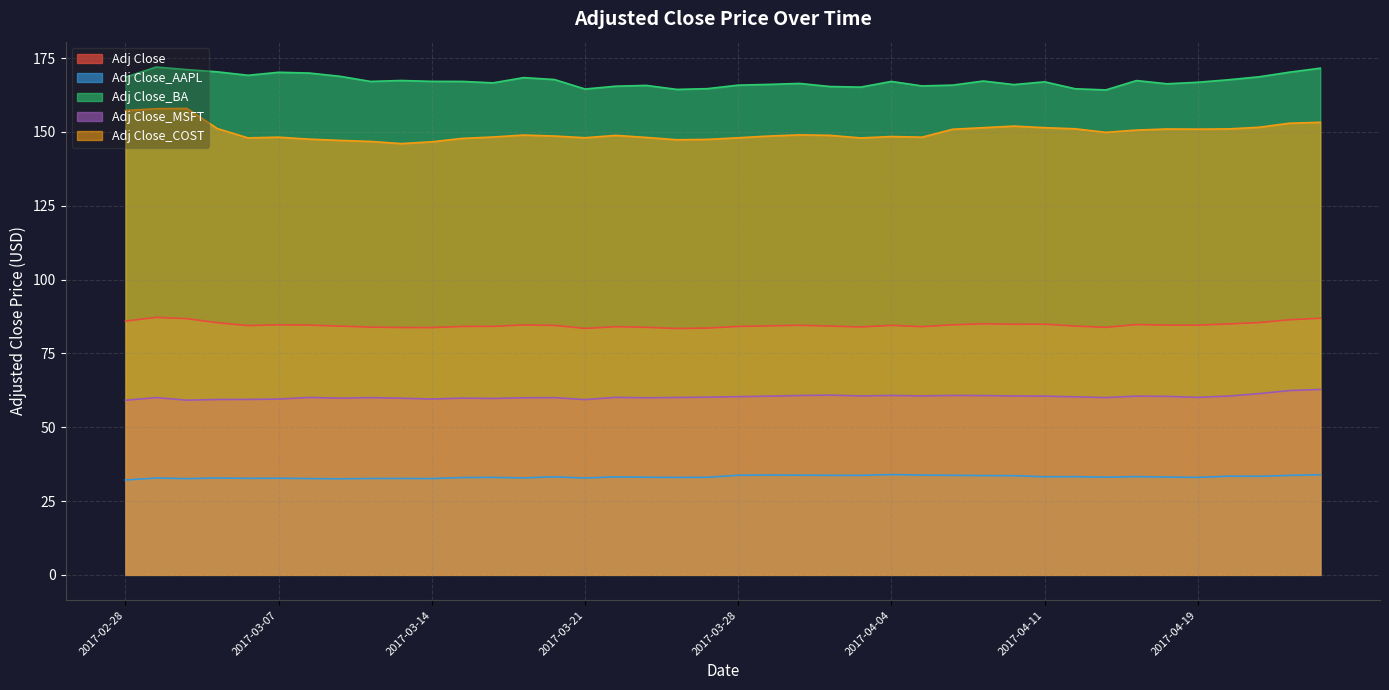

True or false: Adj Close and Adj Close_AAPL cross at least once.

False